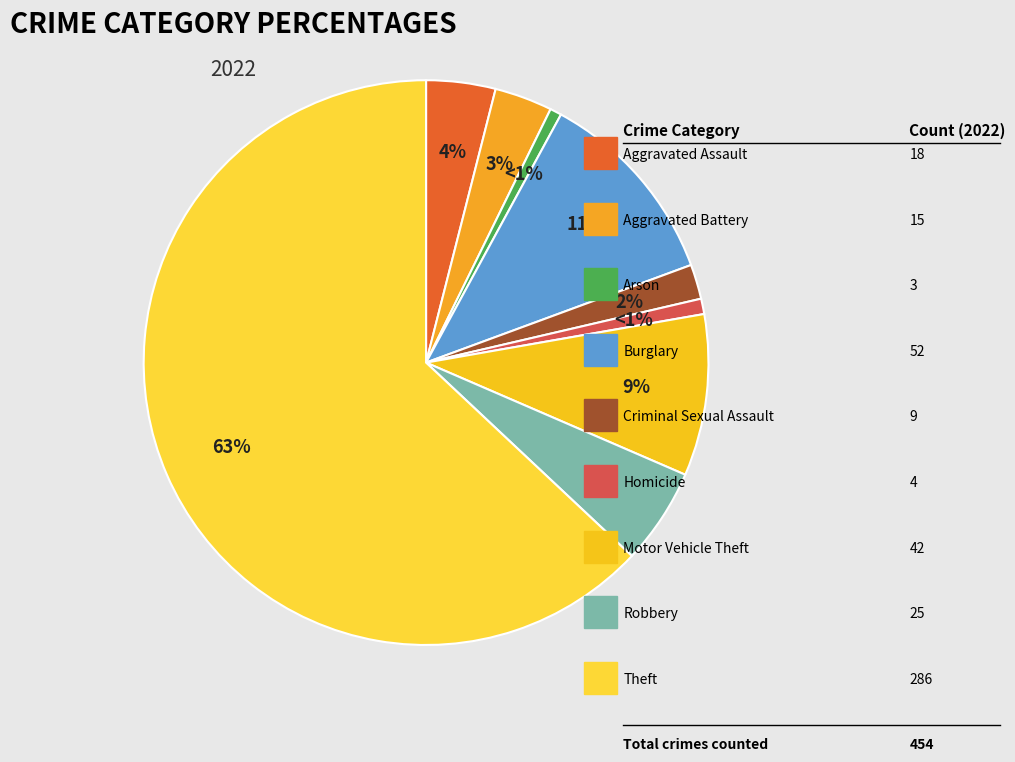

How many slices are in this pie chart?

9